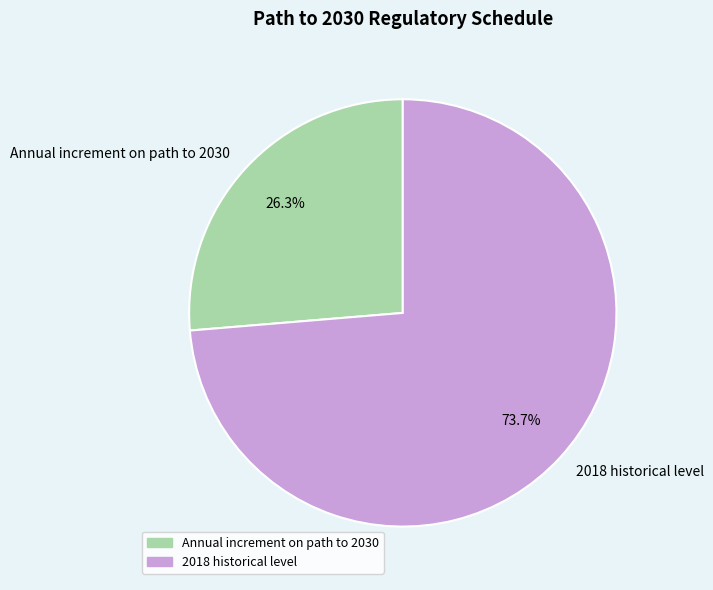

How much of the chart is everything except Annual increment on path to 2030?

73.7%